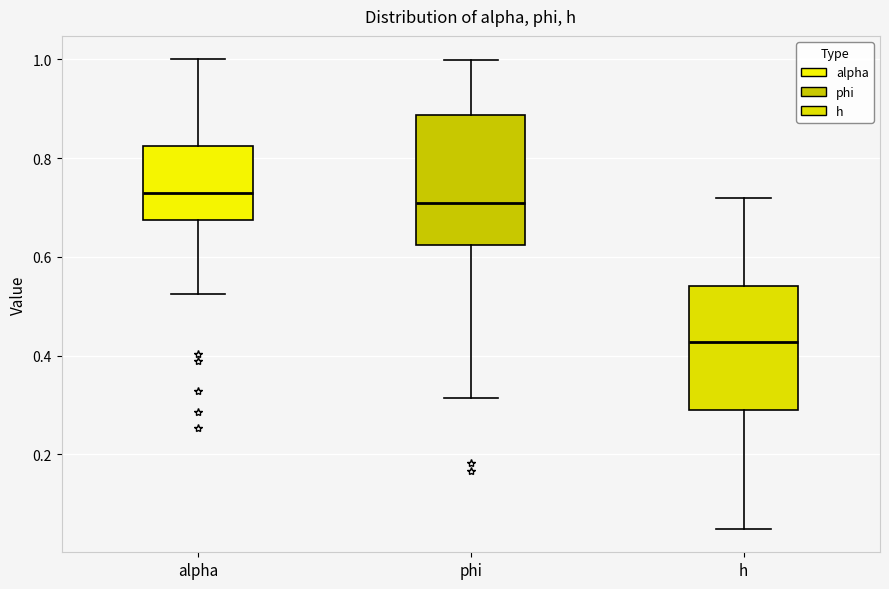

Reading left to right, transcribe this box plot: for each box, give where its median line is, the range the box spans, and where its two whiskers end, as read against the y-axis. The values are not printed on the chart, so give them approximately, as read against the axis.

alpha: median 0.72, box 0.68 to 0.82, whiskers 0.52 to 1.00
phi: median 0.70, box 0.62 to 0.88, whiskers 0.32 to 1.00
h: median 0.42, box 0.28 to 0.54, whiskers 0.04 to 0.72